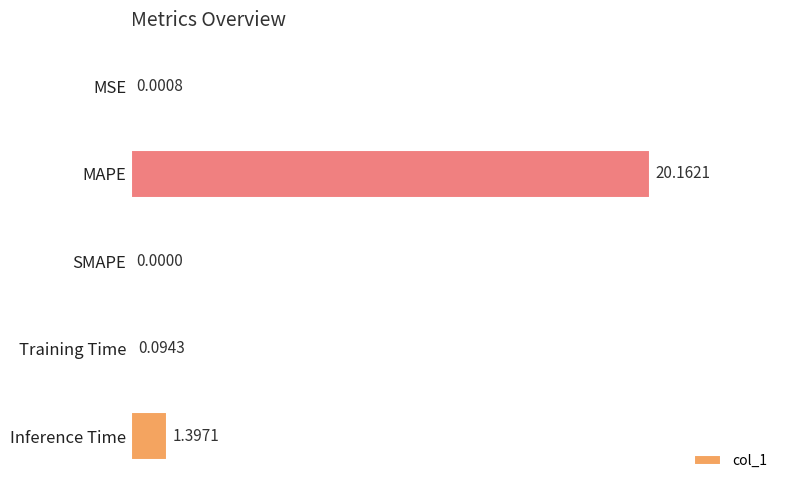

At which category does the chart reach its peak across all series?

MAPE